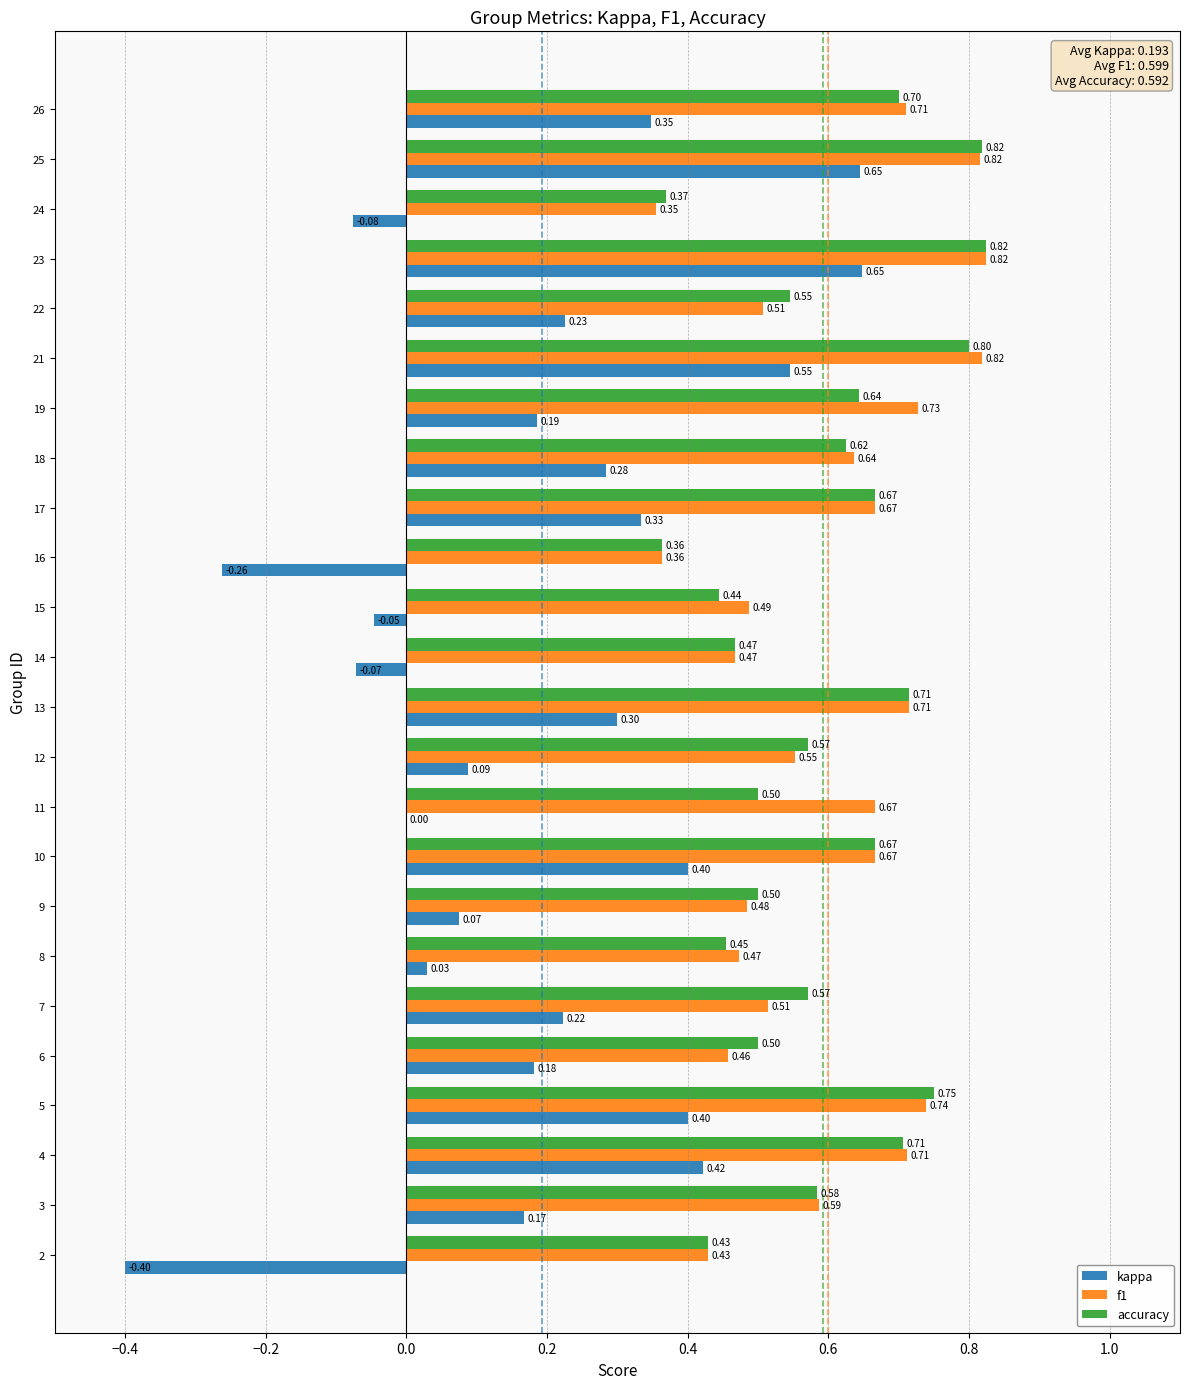

What is the sum of all accuracy values?

14.2